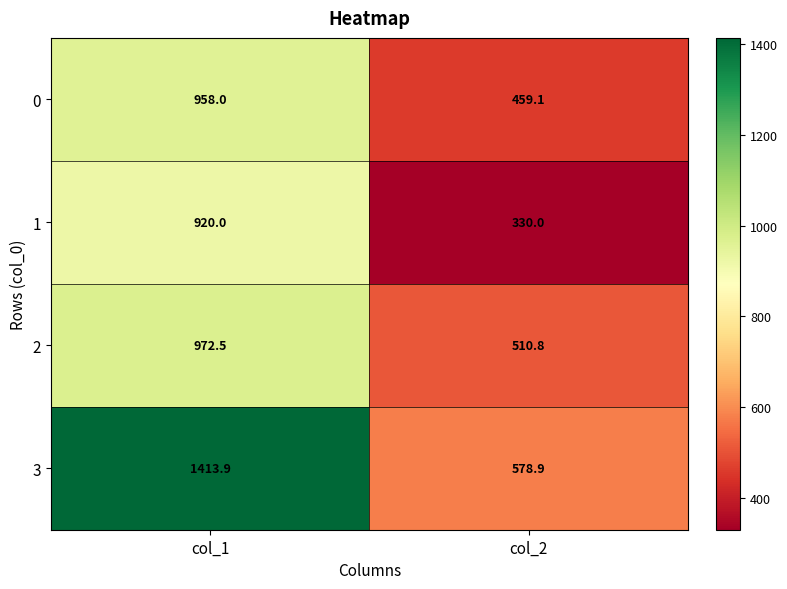

At which label does 1 reach its peak?

col_1